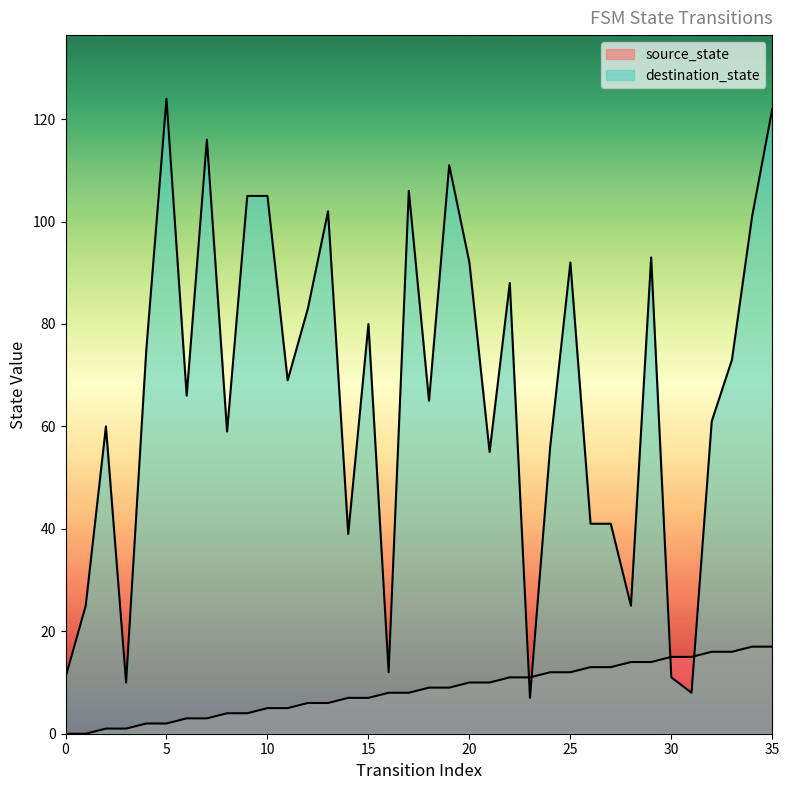

Which series has the largest total across all categories?

destination_state